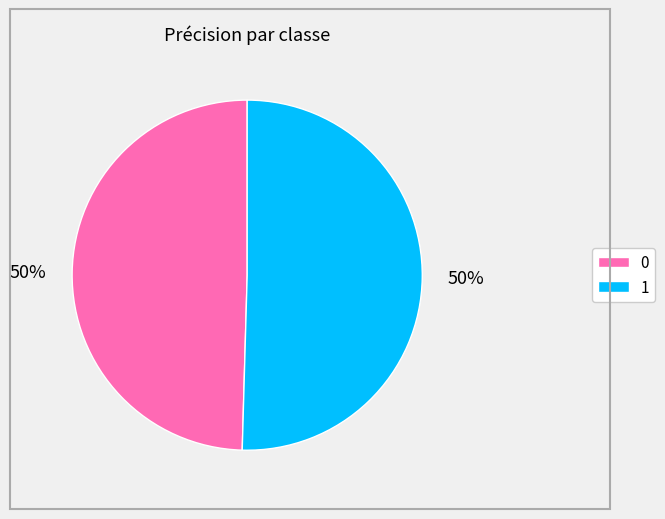

How many segments does this pie chart have?

2